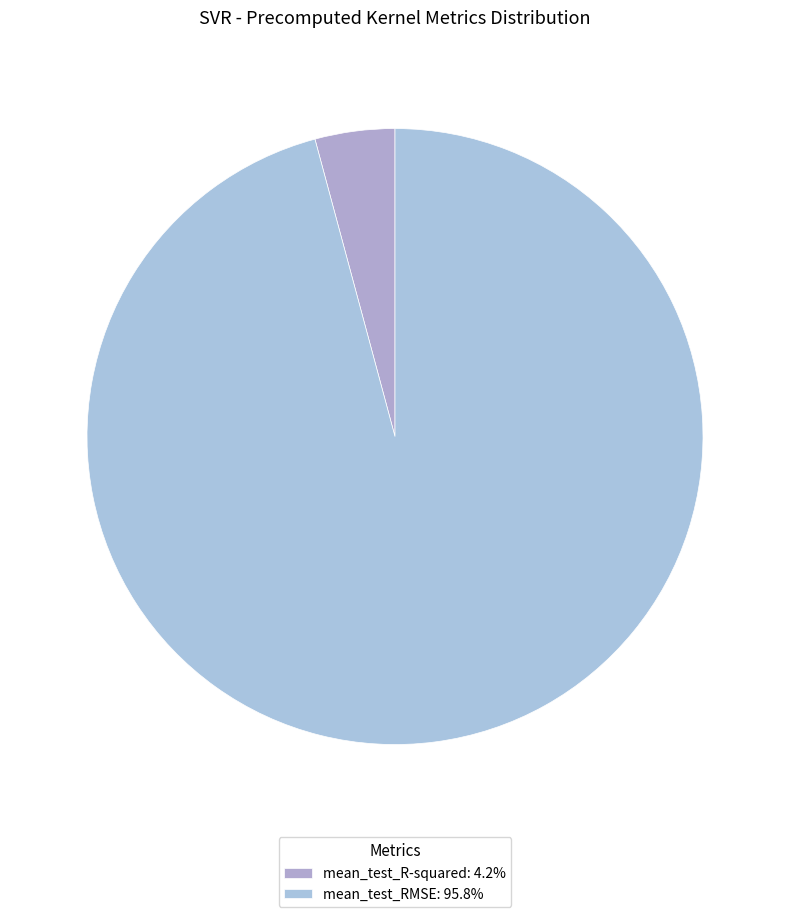

How many segments does this pie chart have?

2